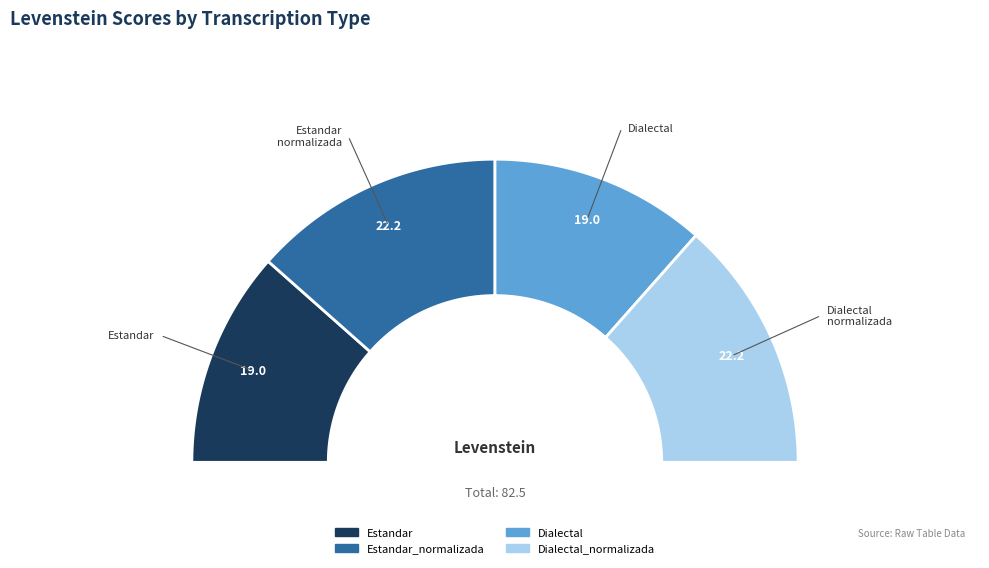

Which slice is the smallest?

Estandar